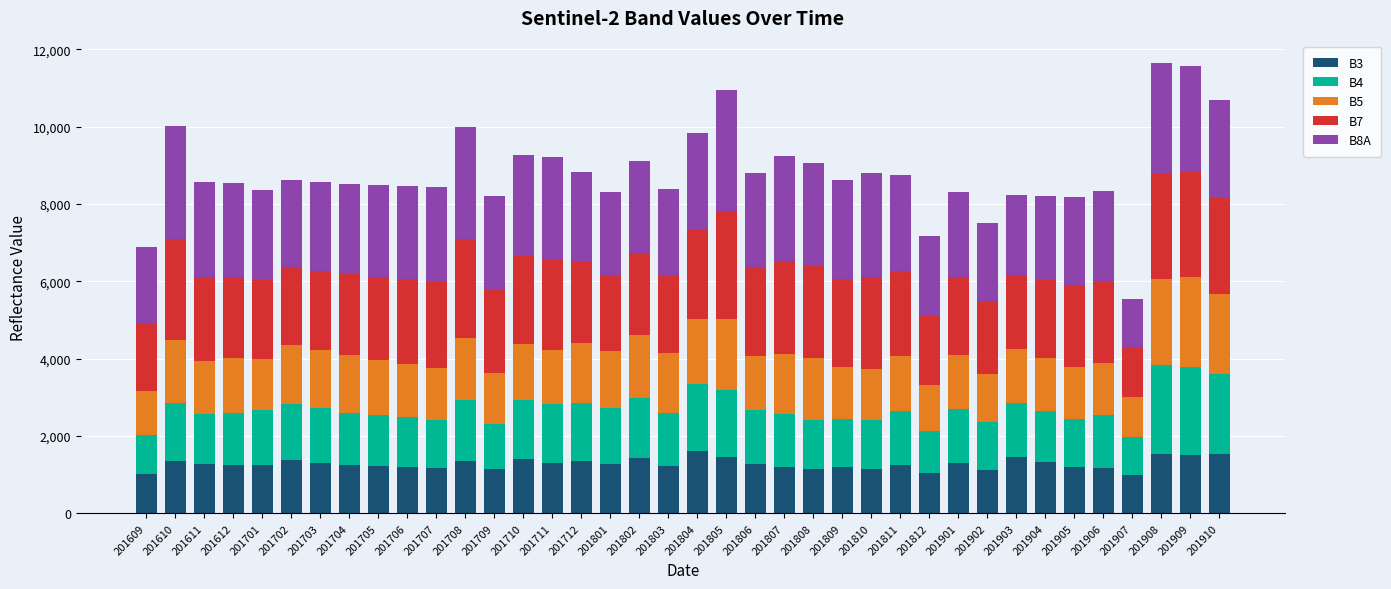

What is the lowest value of the B3 series?

982